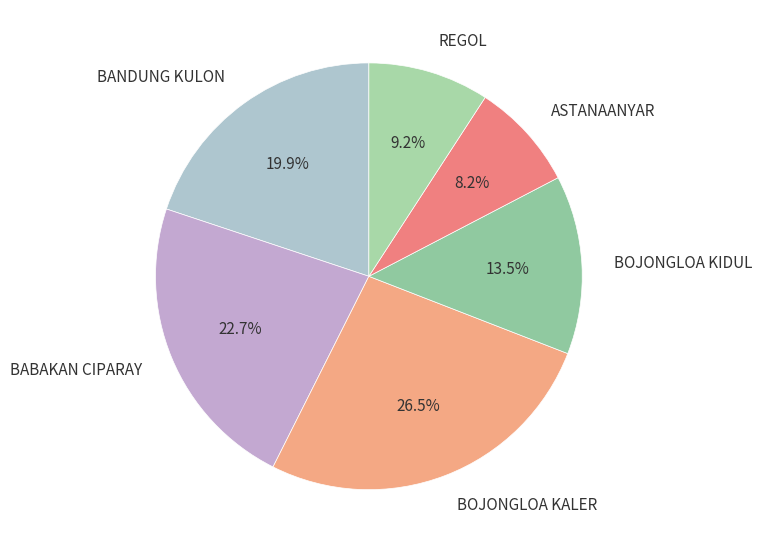

What is the ratio of the value at BOJONGLOA KIDUL to the value at BANDUNG KULON?

0.7